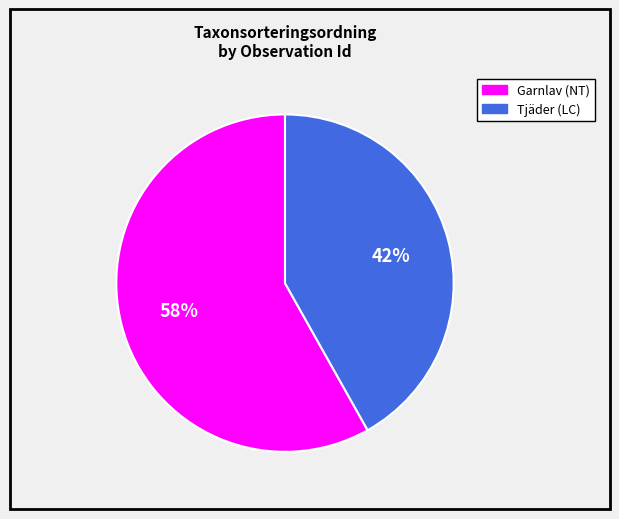

Is there a majority slice in this chart?

Yes